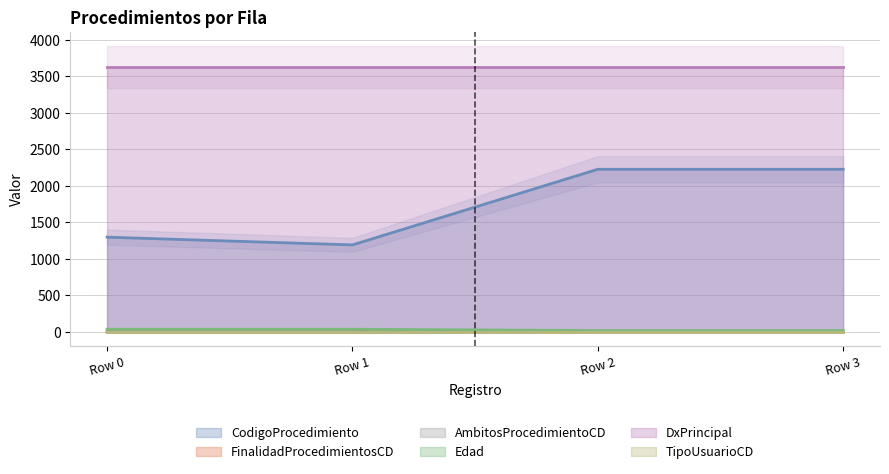

The Edad series shows 13 at Row 3. True or false?

False